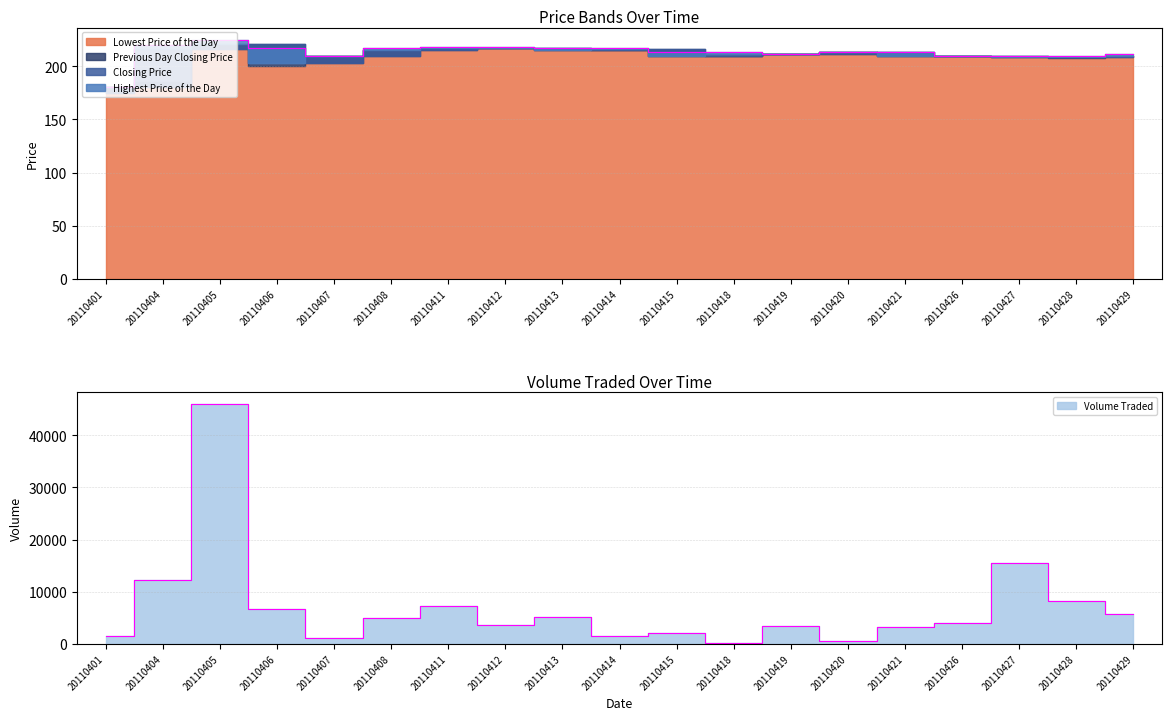

Does the chart display data point markers on the line(s)?

No